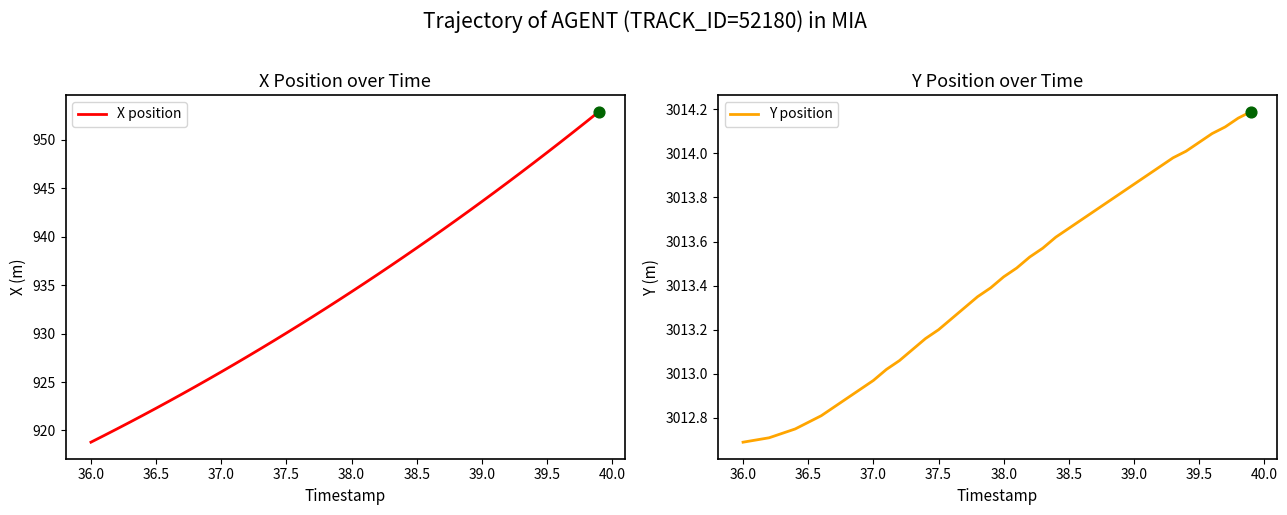

Which series has the widest spread of Y values?

X position